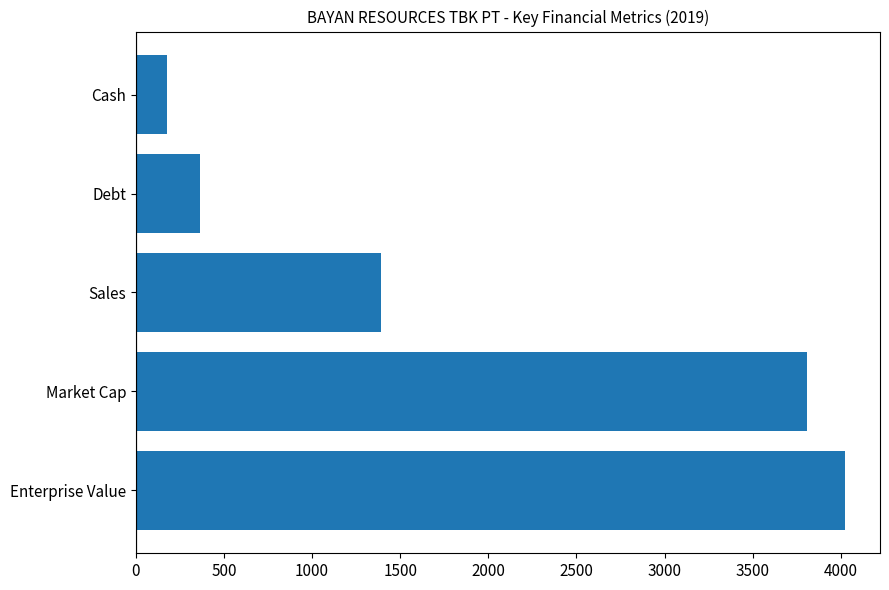

List the labels in order of value, largest first.

Enterprise Value, Market Cap, Sales, Debt, Cash